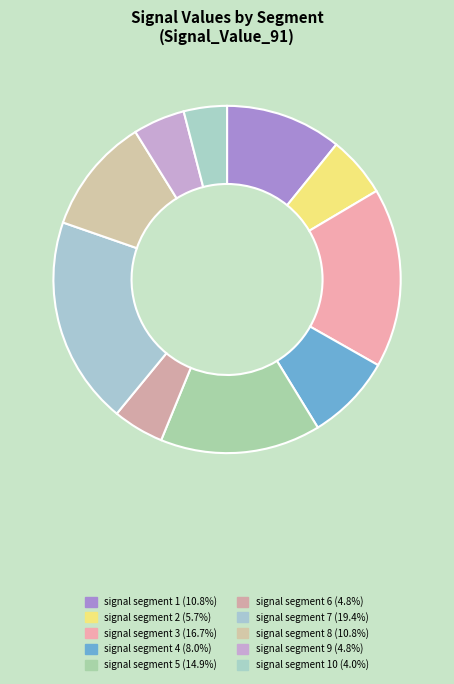

How many segments does this pie chart have?

10